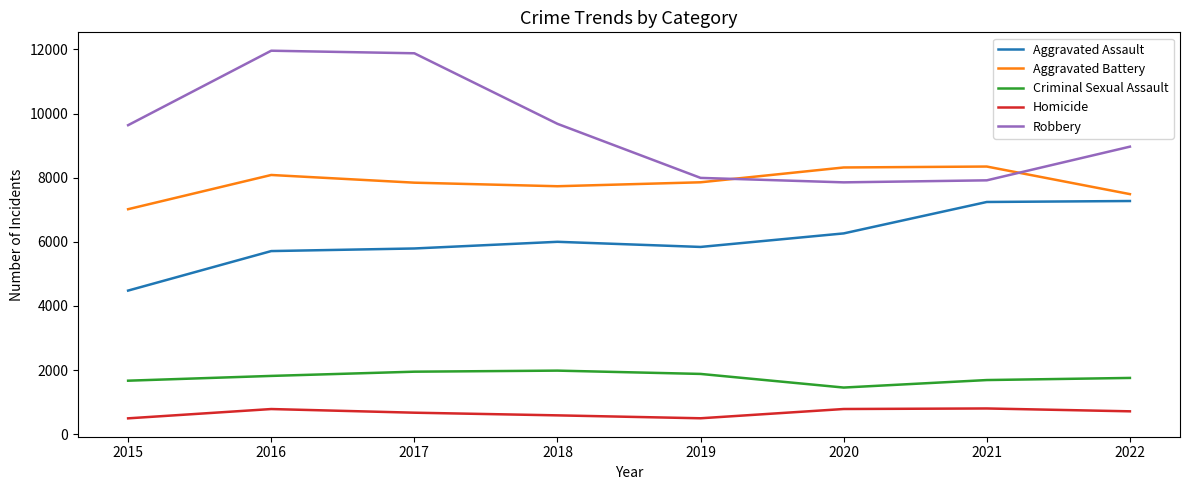

Is the value of Criminal Sexual Assault at 2016 greater than the value of Aggravated Assault at 2021?

No